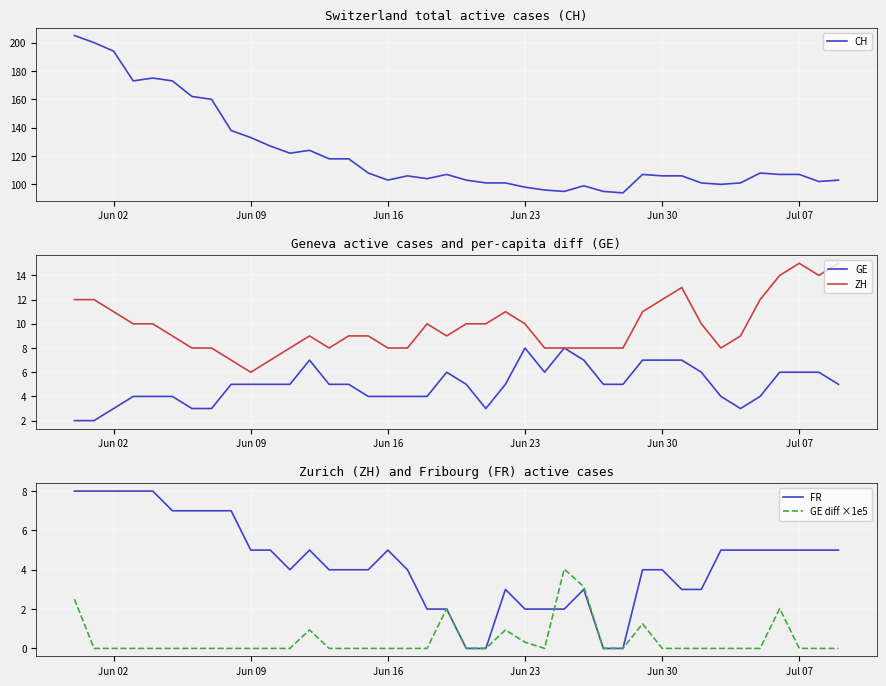

Which category has the lowest value in the ZH series?

Jun 09